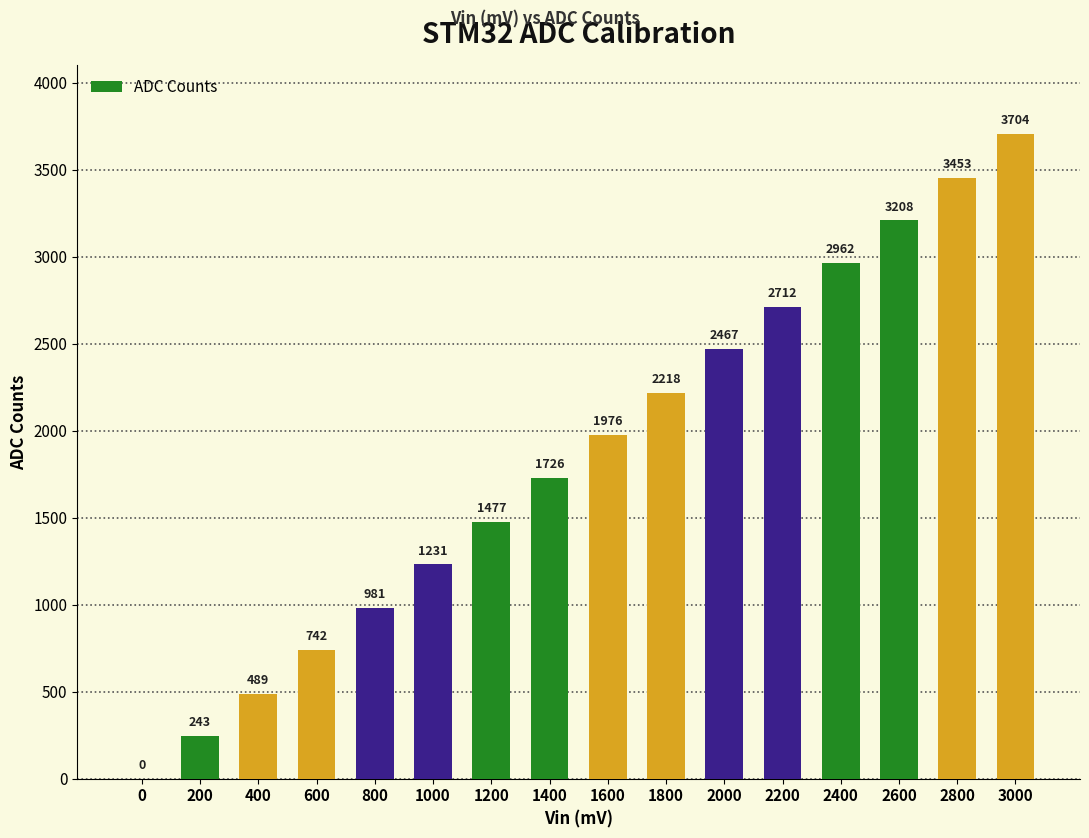

What is the greatest value displayed?

3704